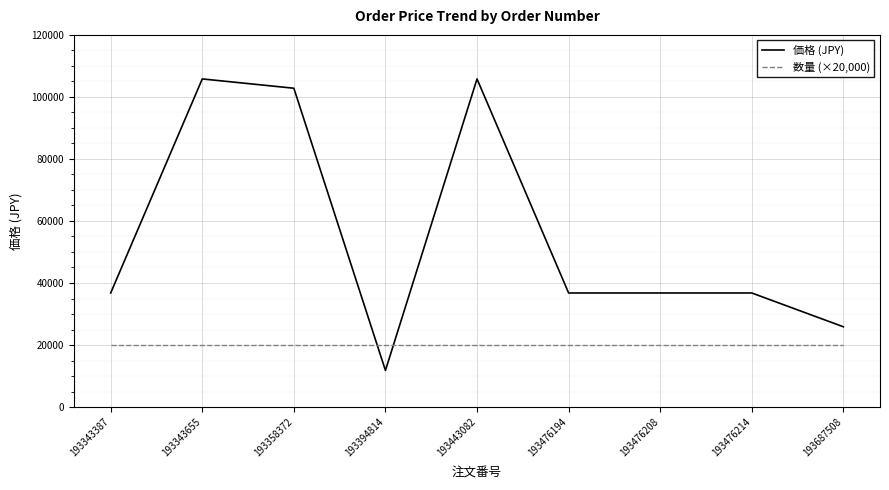

True or false: 価格 (JPY) has a value of 182458 at 193343655.

False